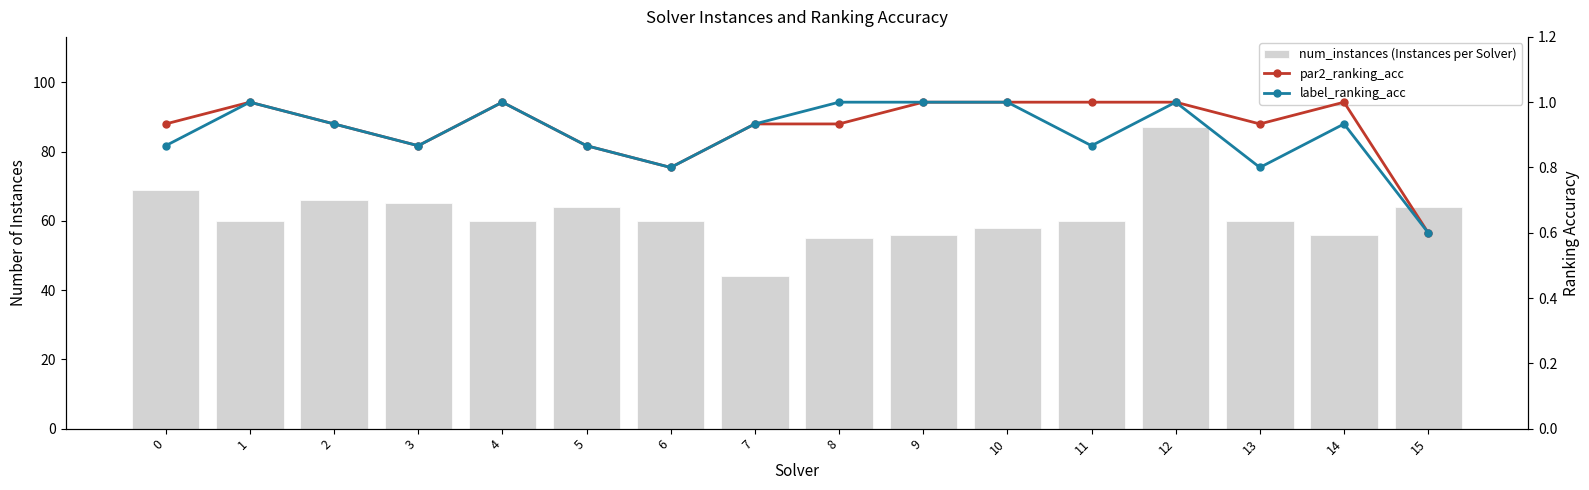

Which series has the largest range (max minus min)?

num_instances (Instances per Solver)